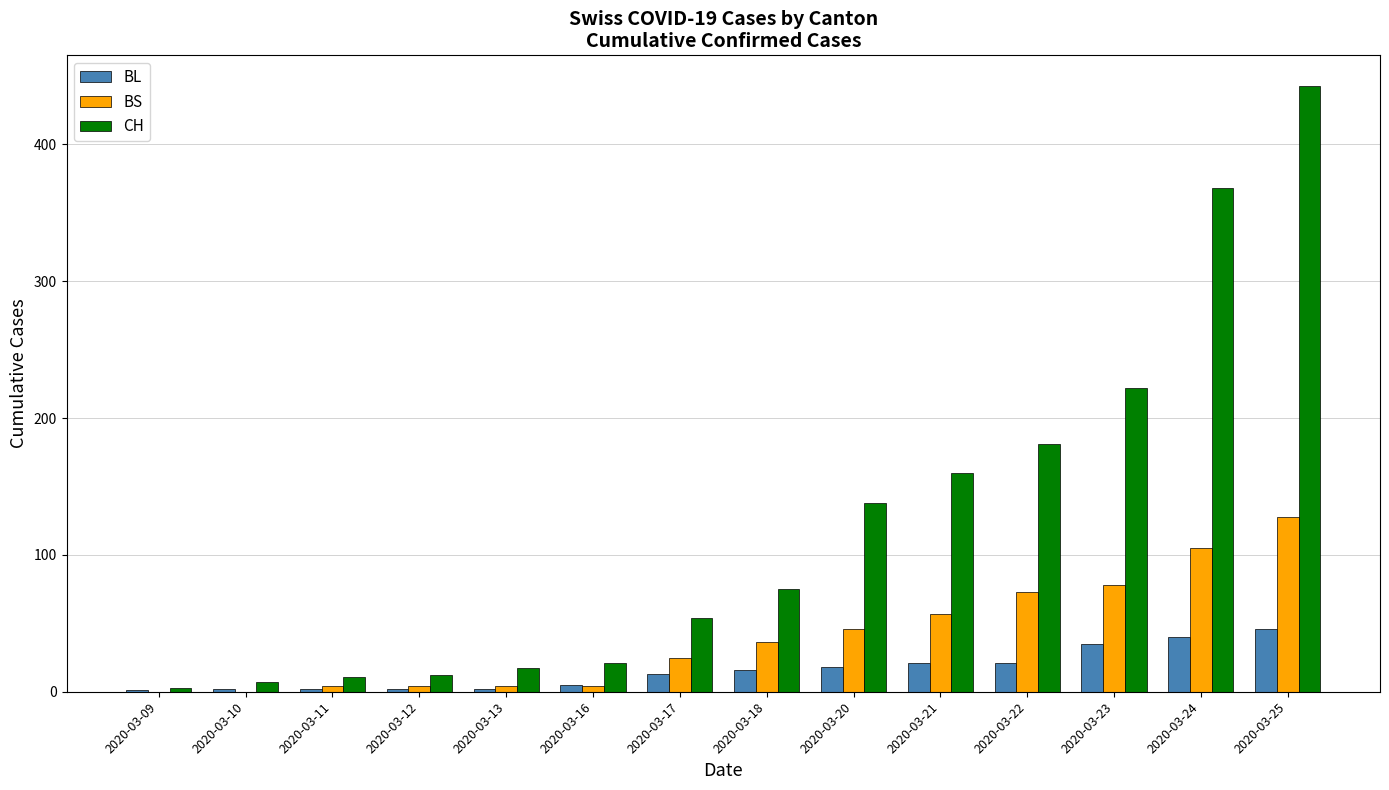

What is the spread (max minus min) of values at 2020-03-17?

41